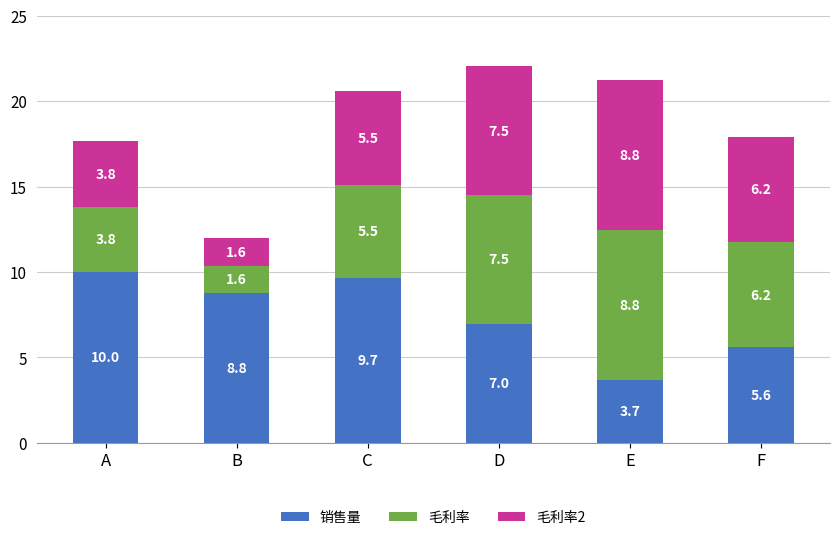

Reading left to right, what are the values for 销售量?

10.0	8.8	9.7	7.0	3.7	5.6